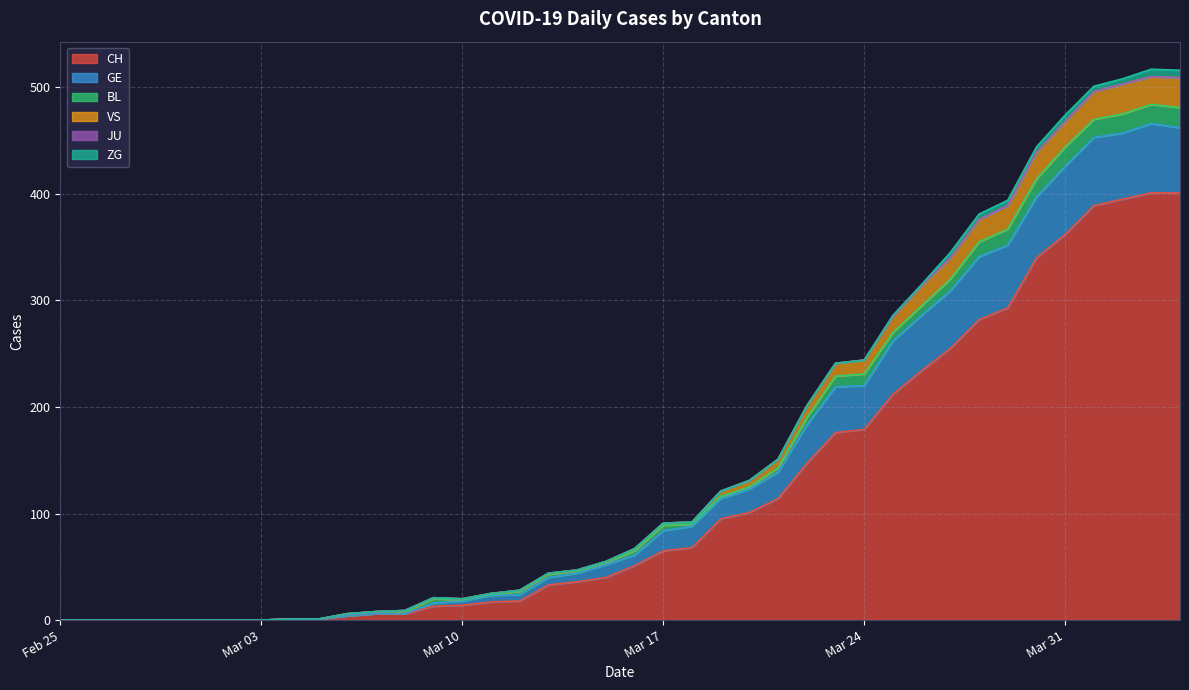

What is the difference between the second highest and second lowest values in the CH series?

401